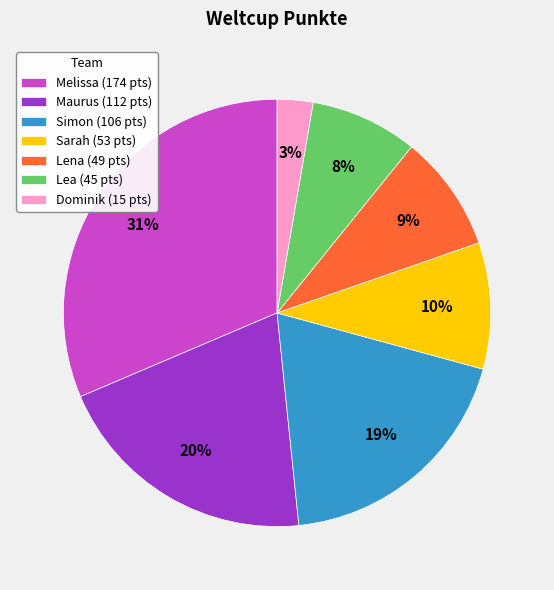

Rank the categories by value from lowest to highest.

Dominik, Lea, Lena, Sarah, Simon, Maurus, Melissa